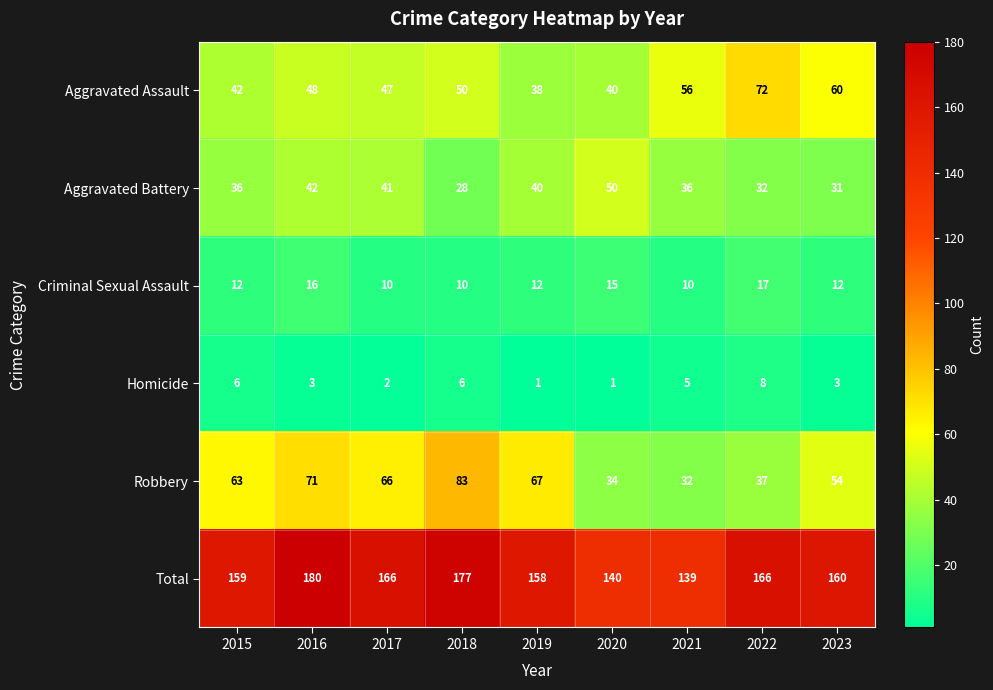

What is the difference between the second highest and second lowest values in the Aggravated Battery series?

11